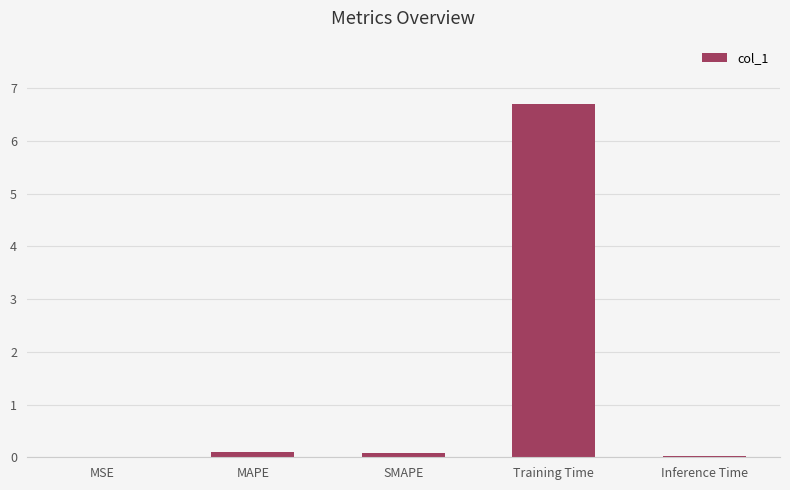

Are the bars horizontal?

No